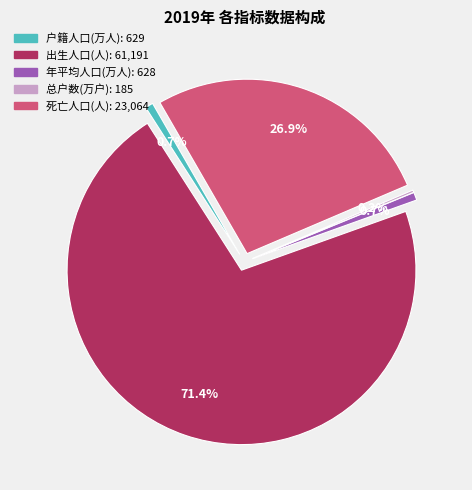

To the nearest percent, what is the difference between the 总户数(万户) and 年平均人口(万人) slice percentages?

1%